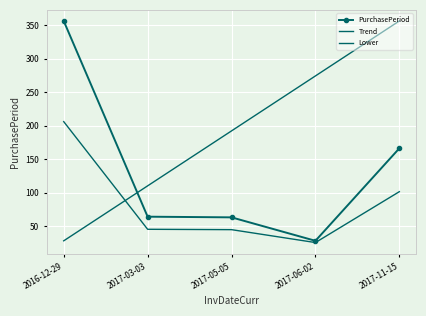

Does the chart have visible grid lines?

Yes